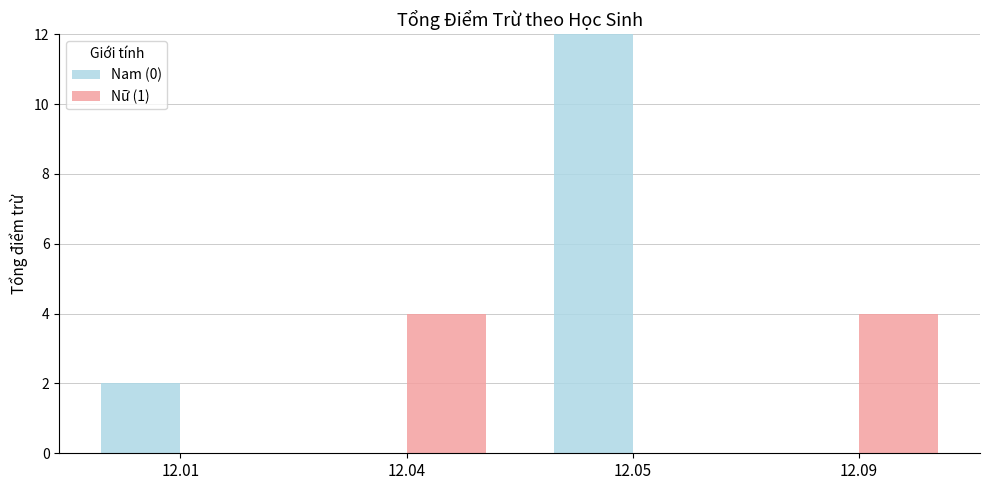

Reading right to left, extract all data points from this chart.

Nam (0): 12.09=0	12.05=12	12.04=0	12.01=2
Nữ (1): 12.09=4	12.05=0	12.04=4	12.01=0